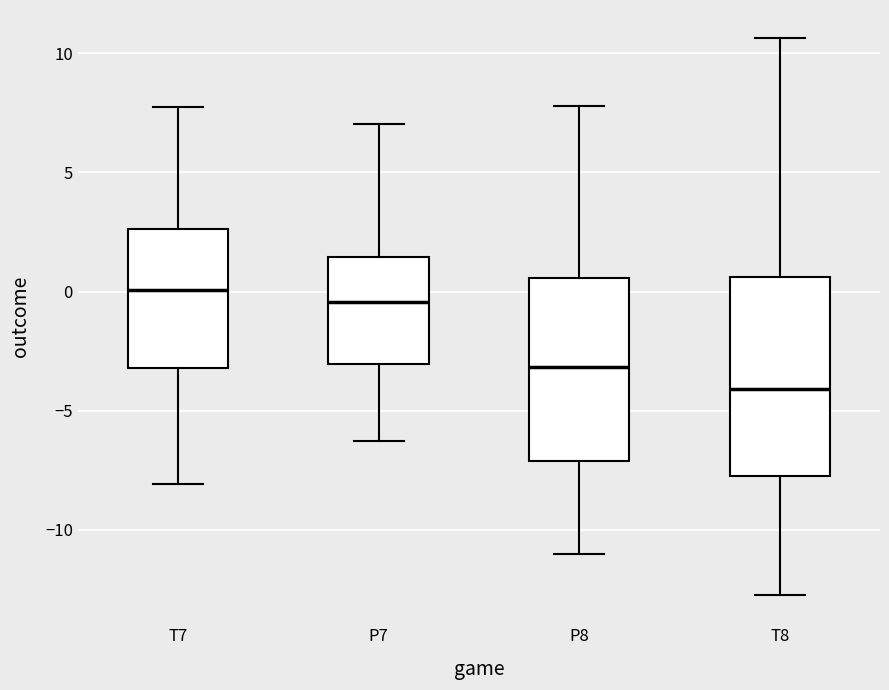

Which box is the tallest, from its lower edge to its upper edge?

T8